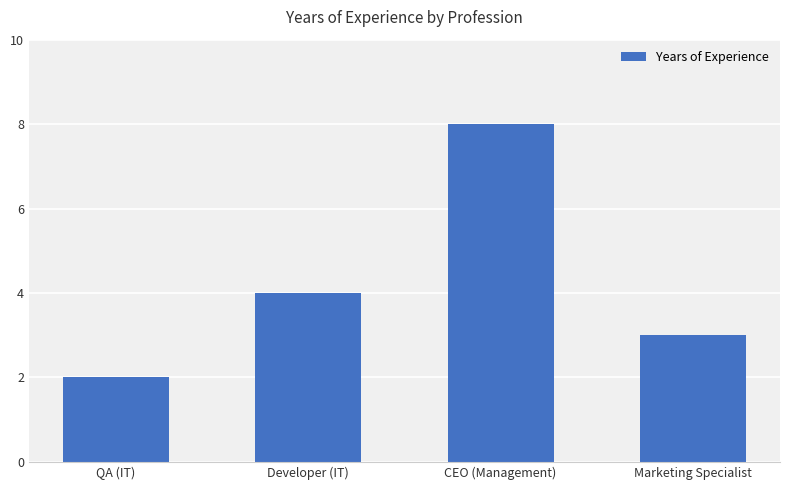

Does the chart contain any negative values?

No